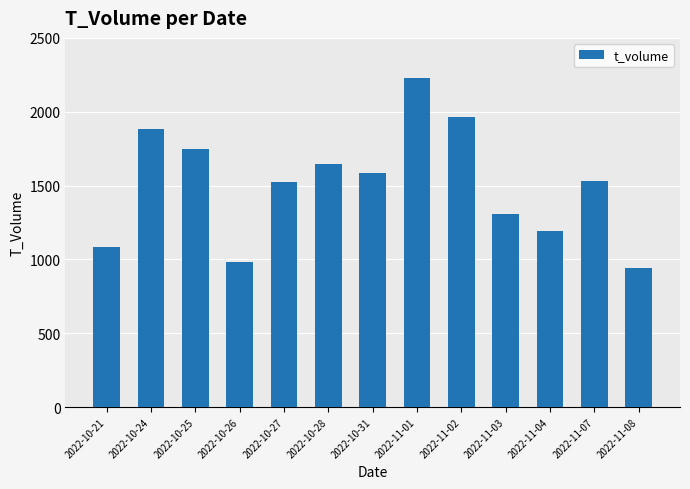

Which label corresponds to the largest value in the chart?

2022-11-01